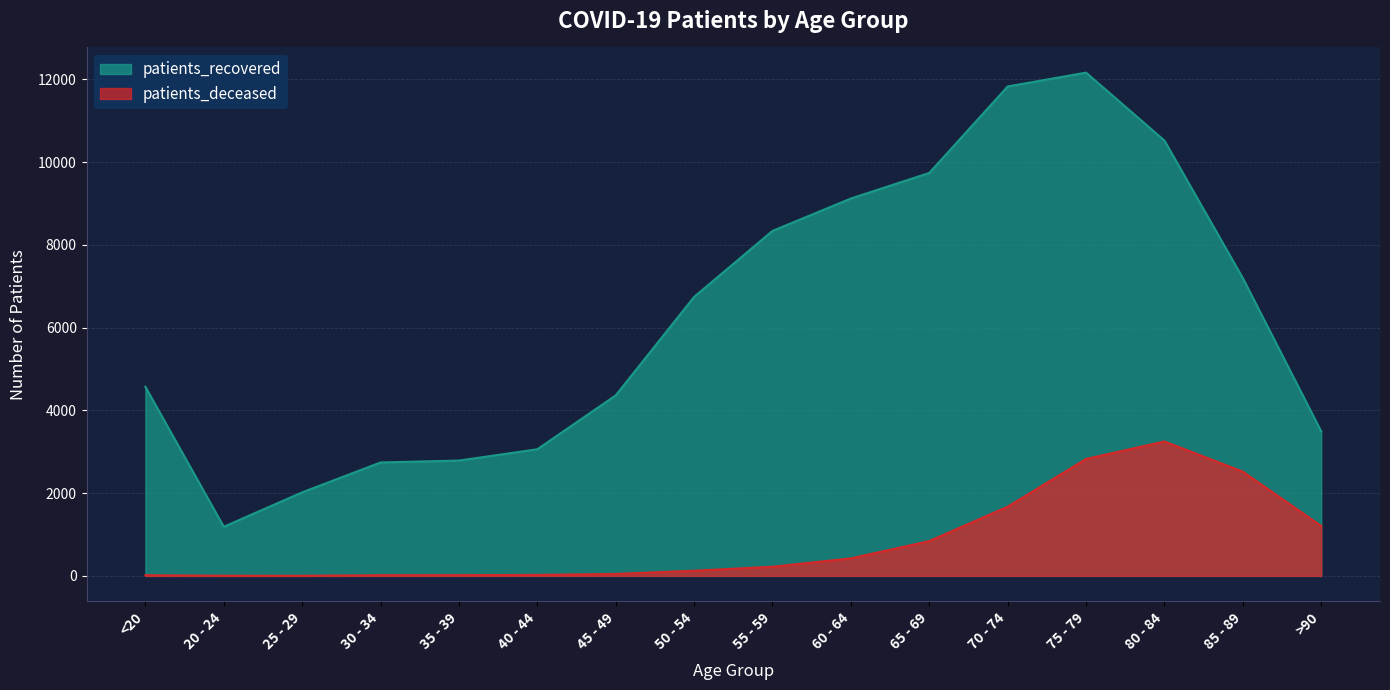

How many series are shown in this chart?

2